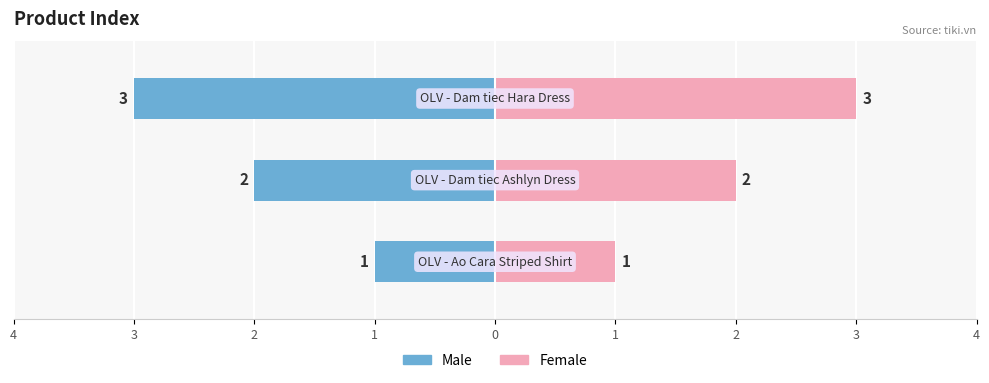

List the labels in order of value, smallest first.

OLV - Ao Cara Striped Shirt, OLV - Dam tiec Ashlyn Dress, OLV - Dam tiec Hara Dress